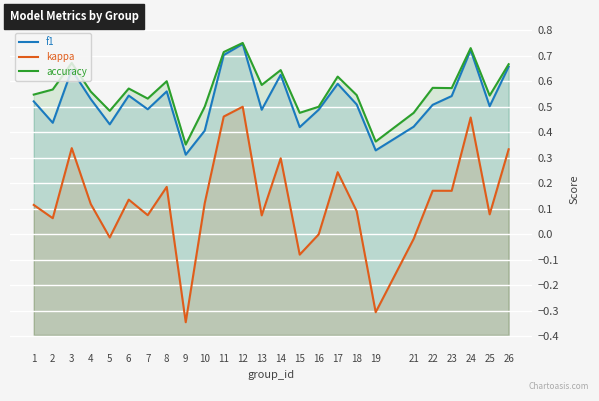

Where does the kappa series first go above 0?

1